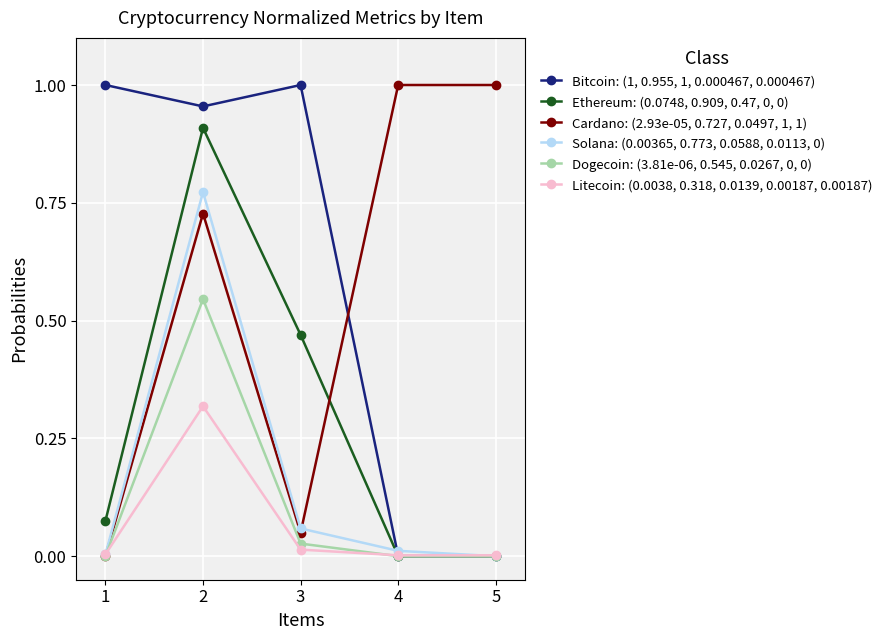

True or false: Bitcoin: (1, 0.955, 1, 0.000467, 0.000467) has more than 2 interior local peaks.

False